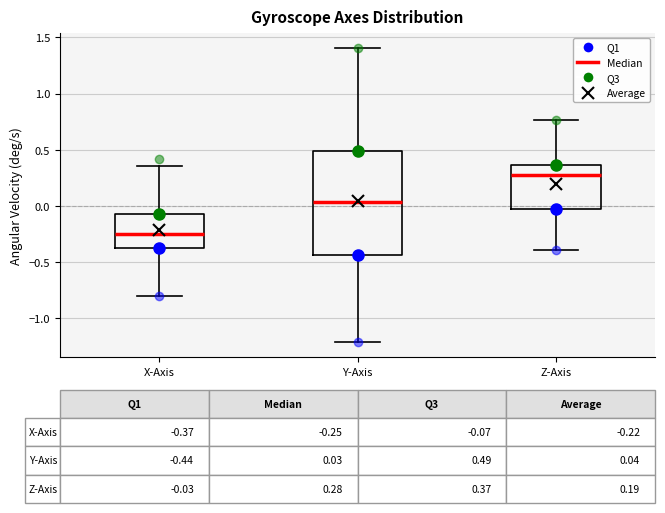

Comparing the boxes themselves (not the whiskers), which one is the tallest?

Y-Axis